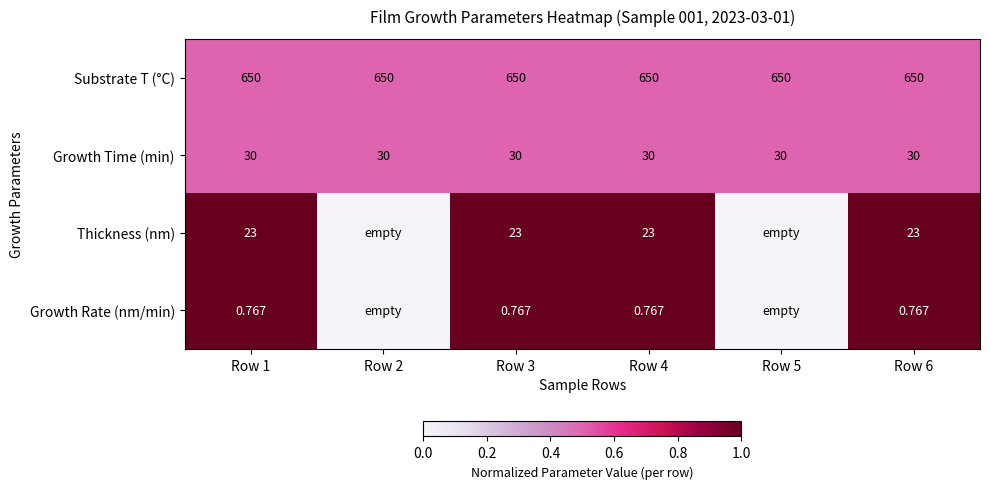

At Row 4, list the series in order from smallest to largest.

Growth Rate (nm/min), Thickness (nm), Growth Time (min), Substrate T (°C)